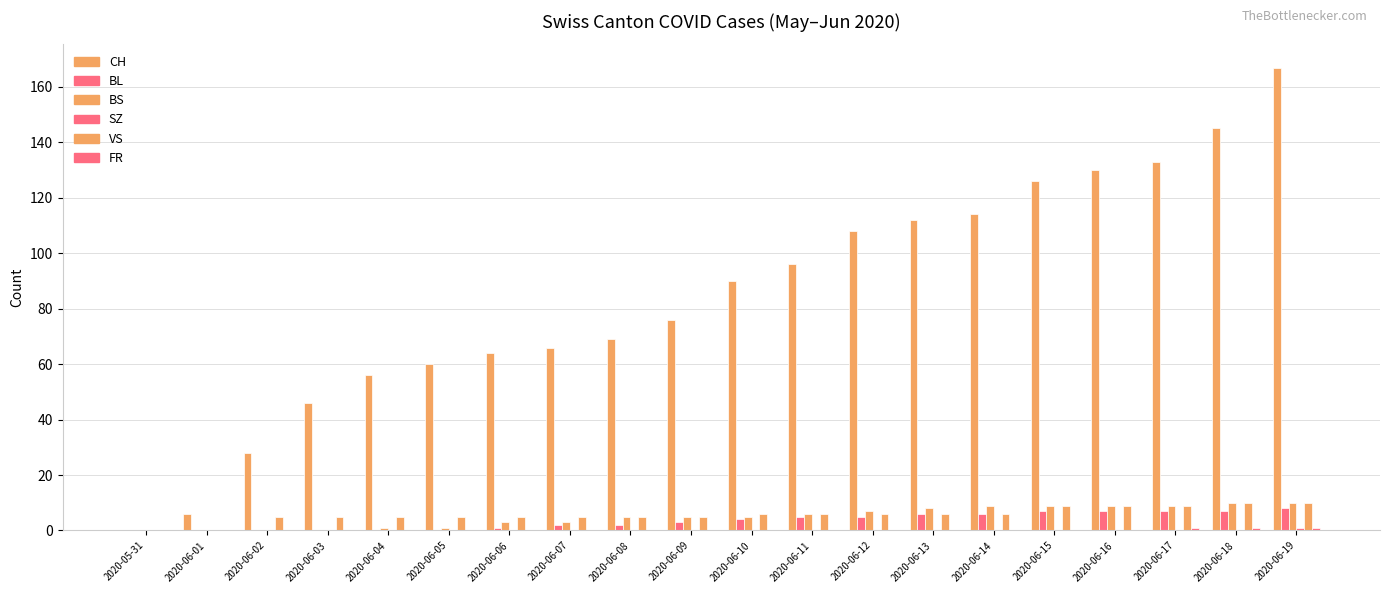

Read the VS value at 2020-06-17, to the nearest 5.

10